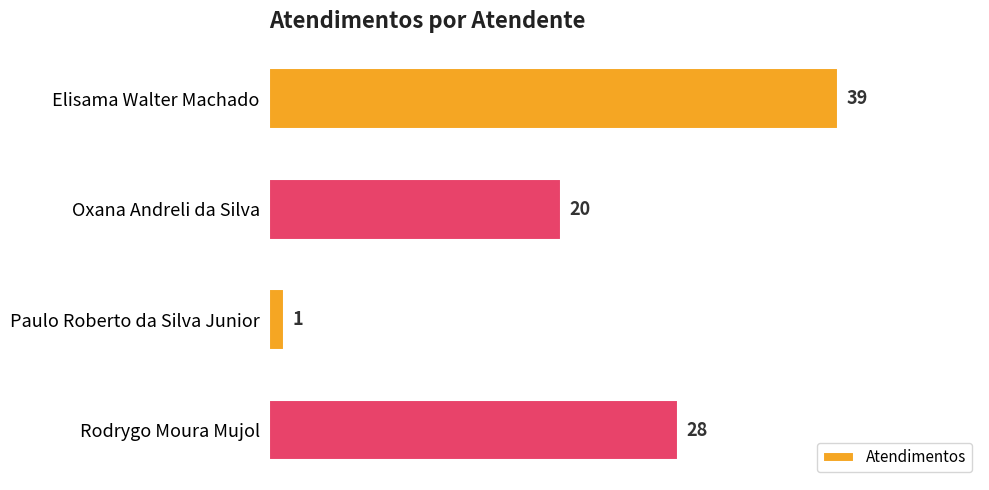

What is the label of the 3rd bar from the bottom?

Oxana Andreli da Silva